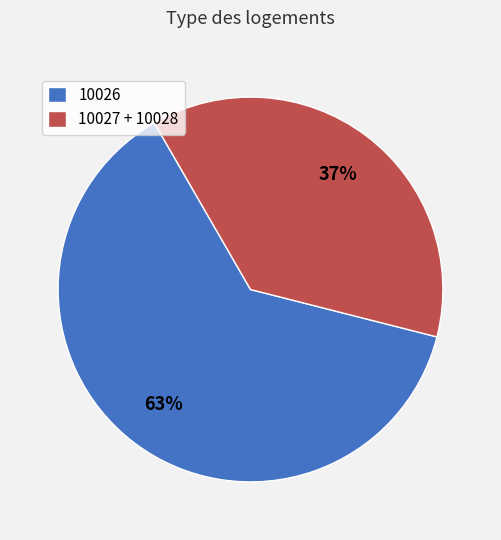

Do 10026 and 10027 + 10028 together represent more than half of the pie?

Yes